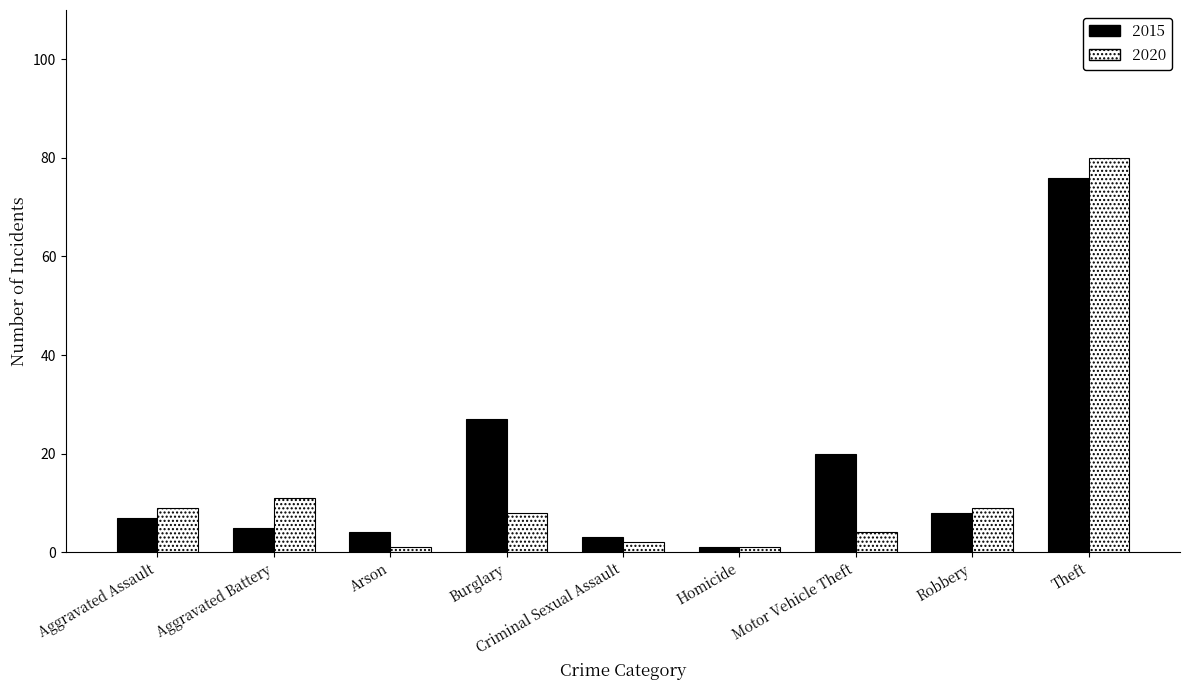

How many series are shown in this chart?

2